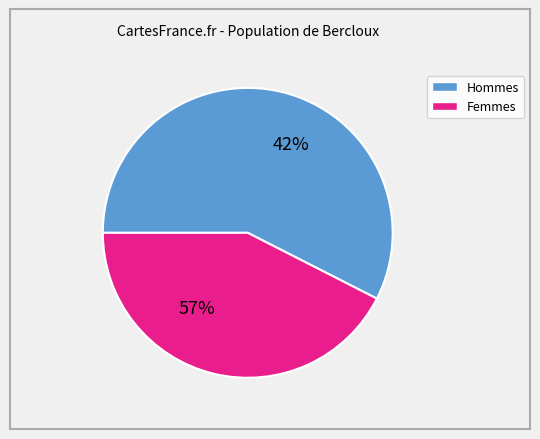

Between 11 and 10, which is larger?

11